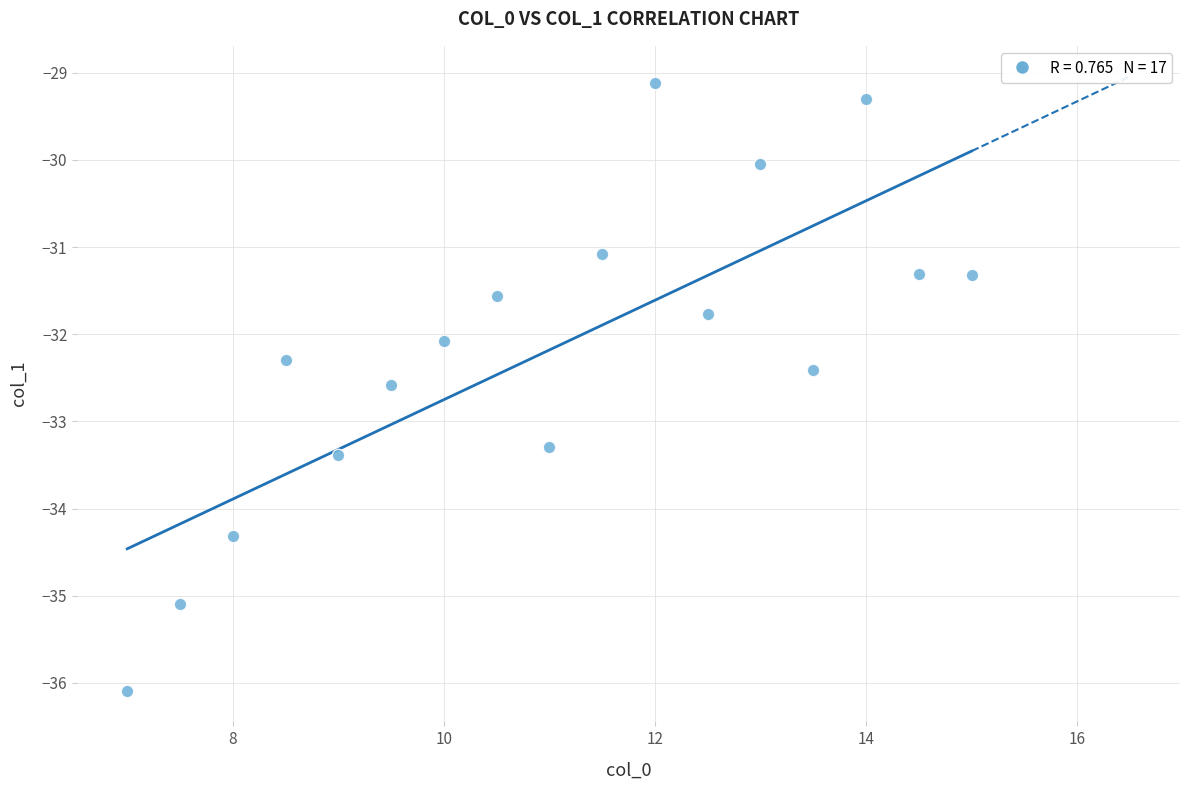

What Y value in the scatter plot is closest to -32?

-32.1